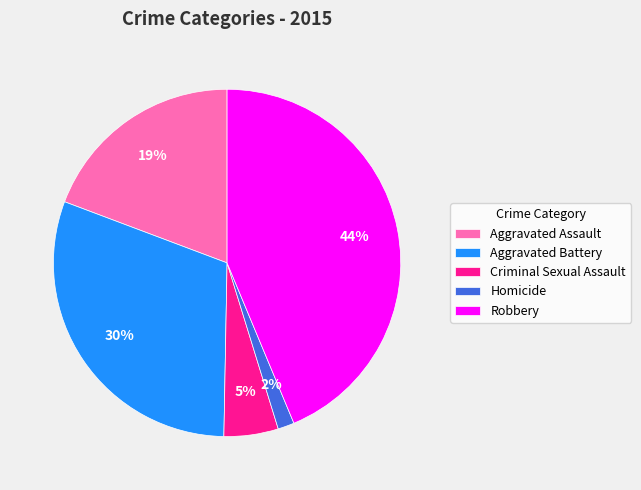

Which slice is the largest?

Robbery